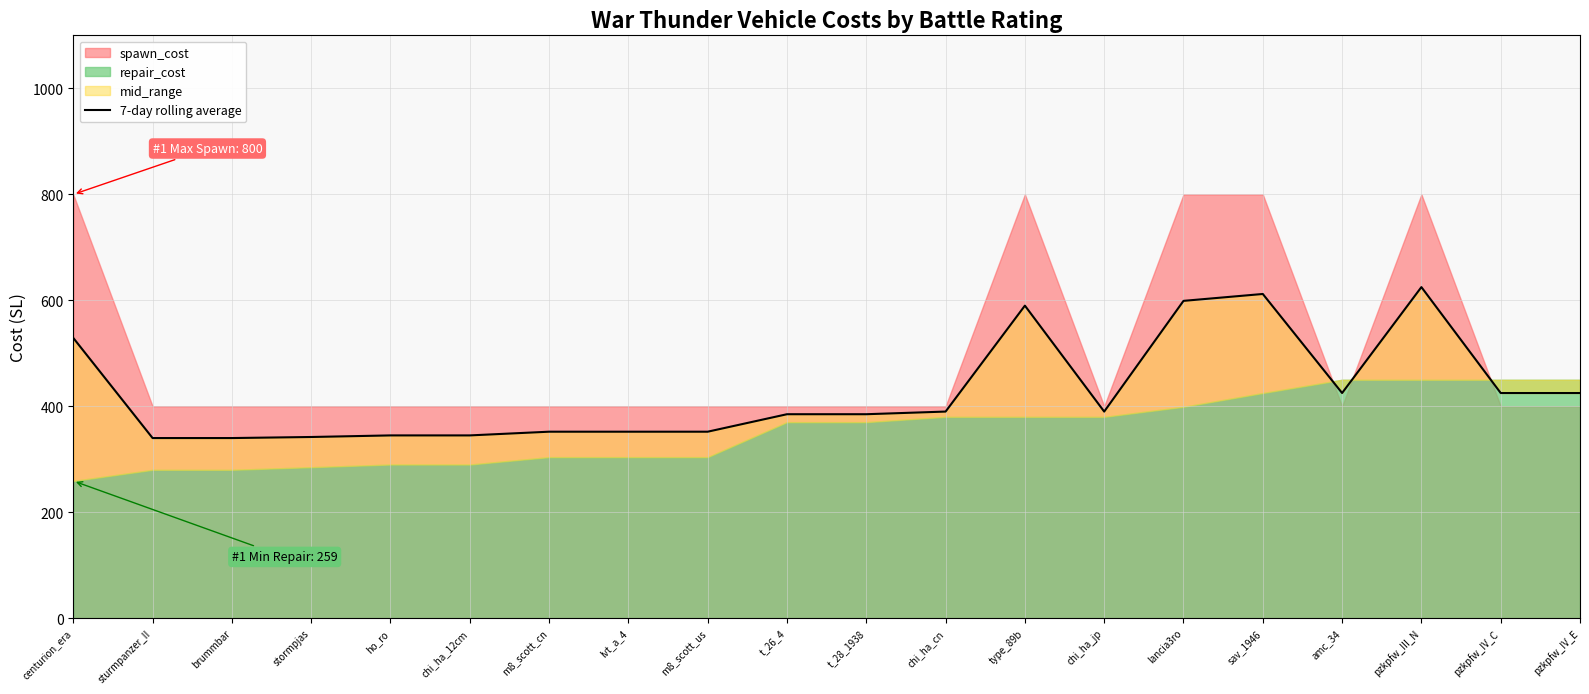

What is the label of the 10th point from the left?

t_26_4